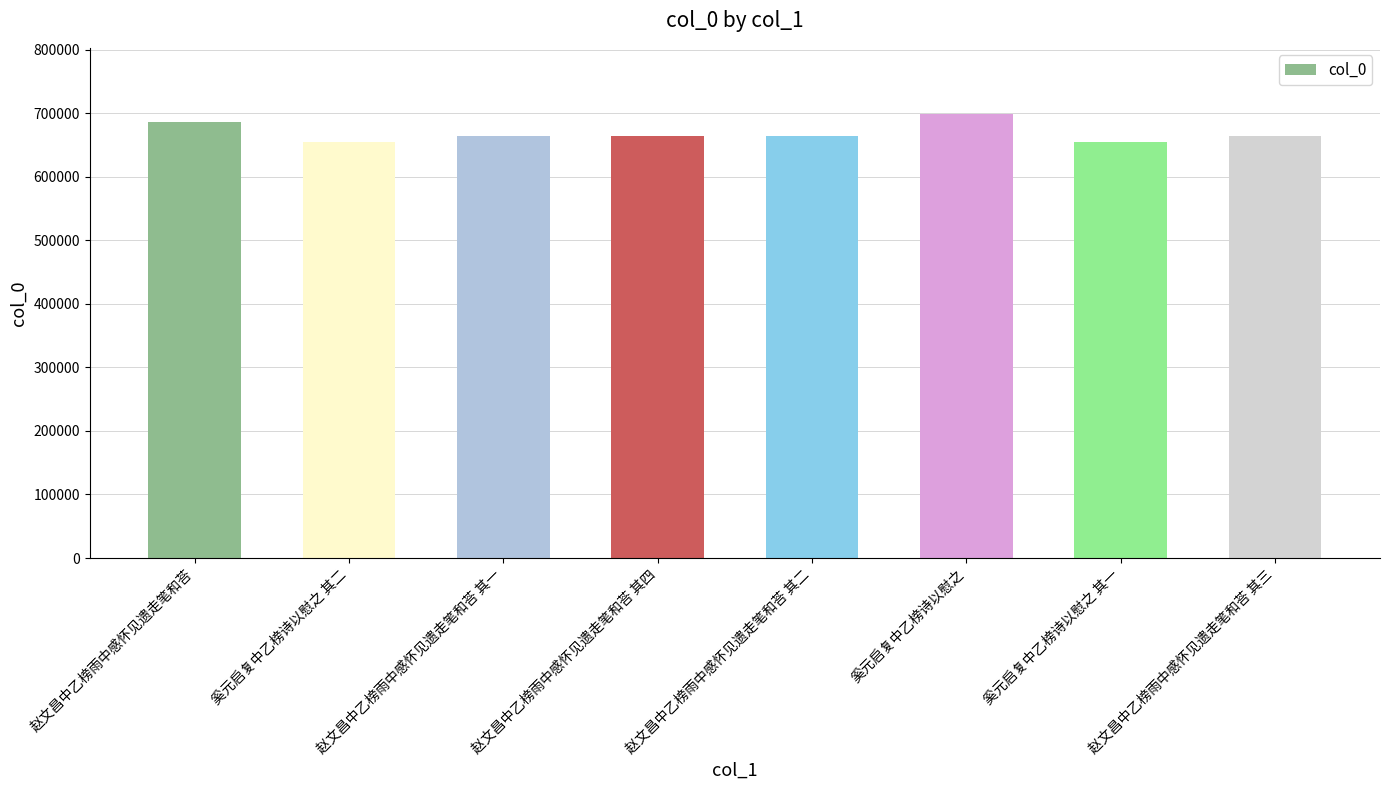

Are the bars horizontal?

No